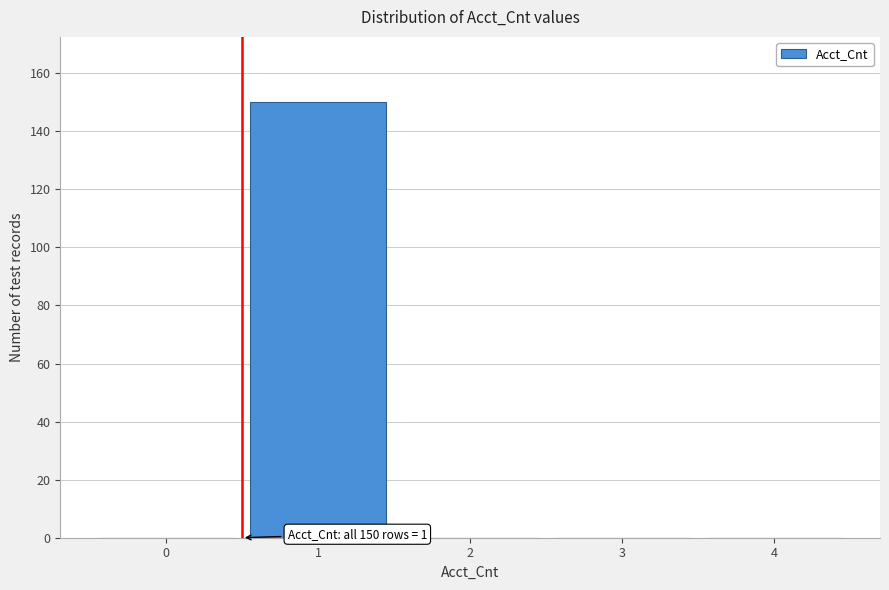

Reading left to right, transcribe all the data shown in this chart.

0=0	1=150	2=0	3=0	4=0